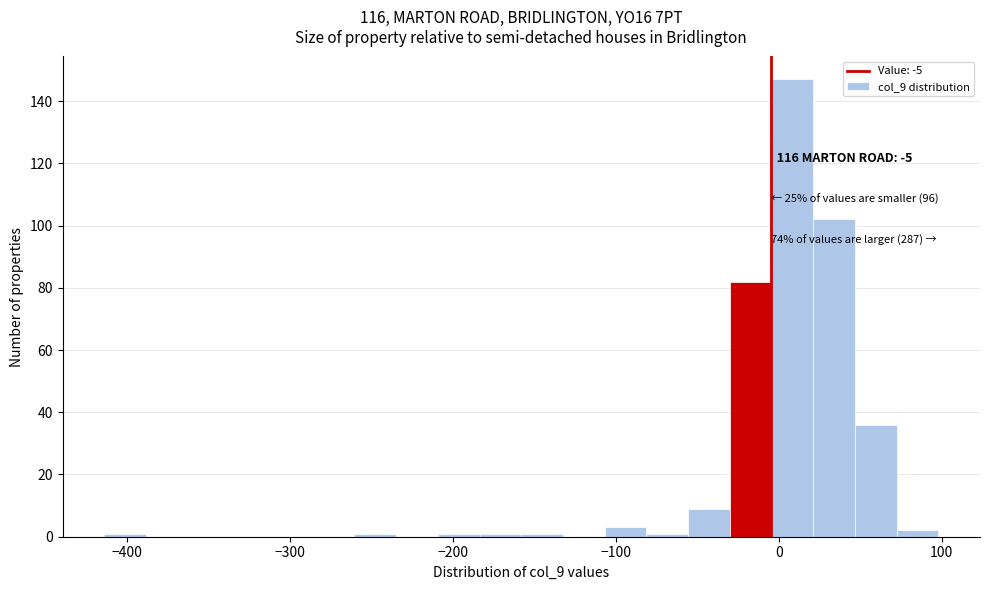

Read against the x-axis, roughly where is the centre of the tallest bar?

10